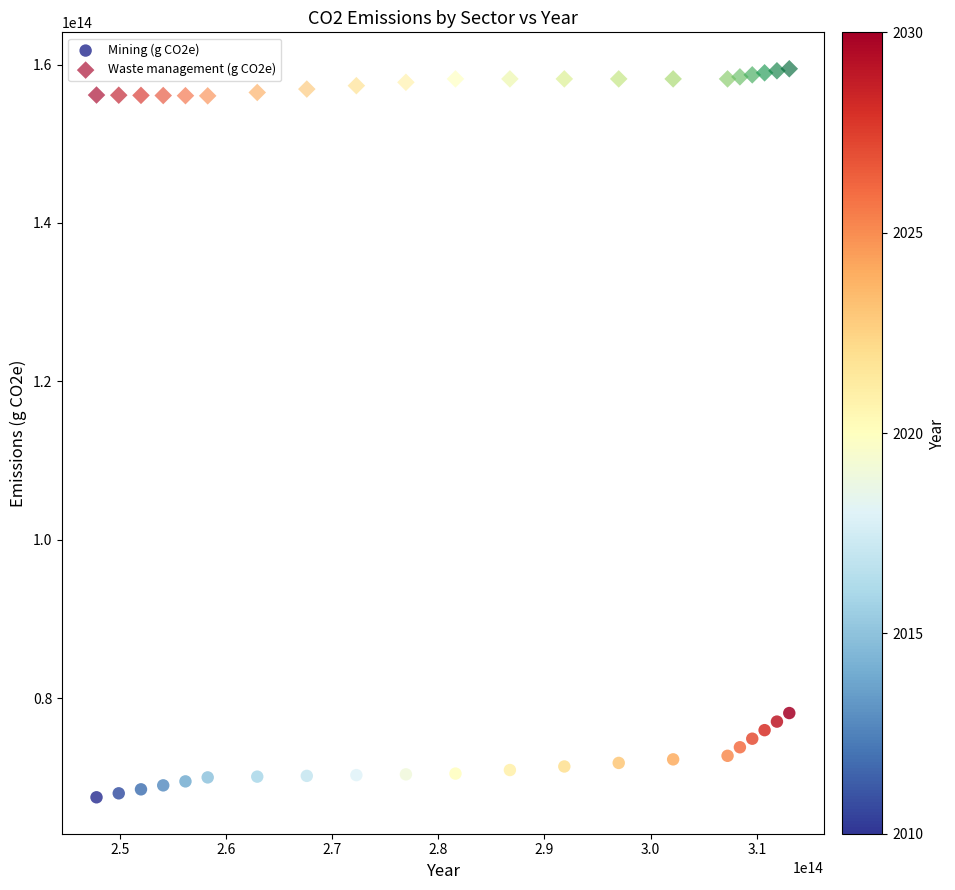

What is the X range (max minus min) for the scatter plot?

65254748497564.6